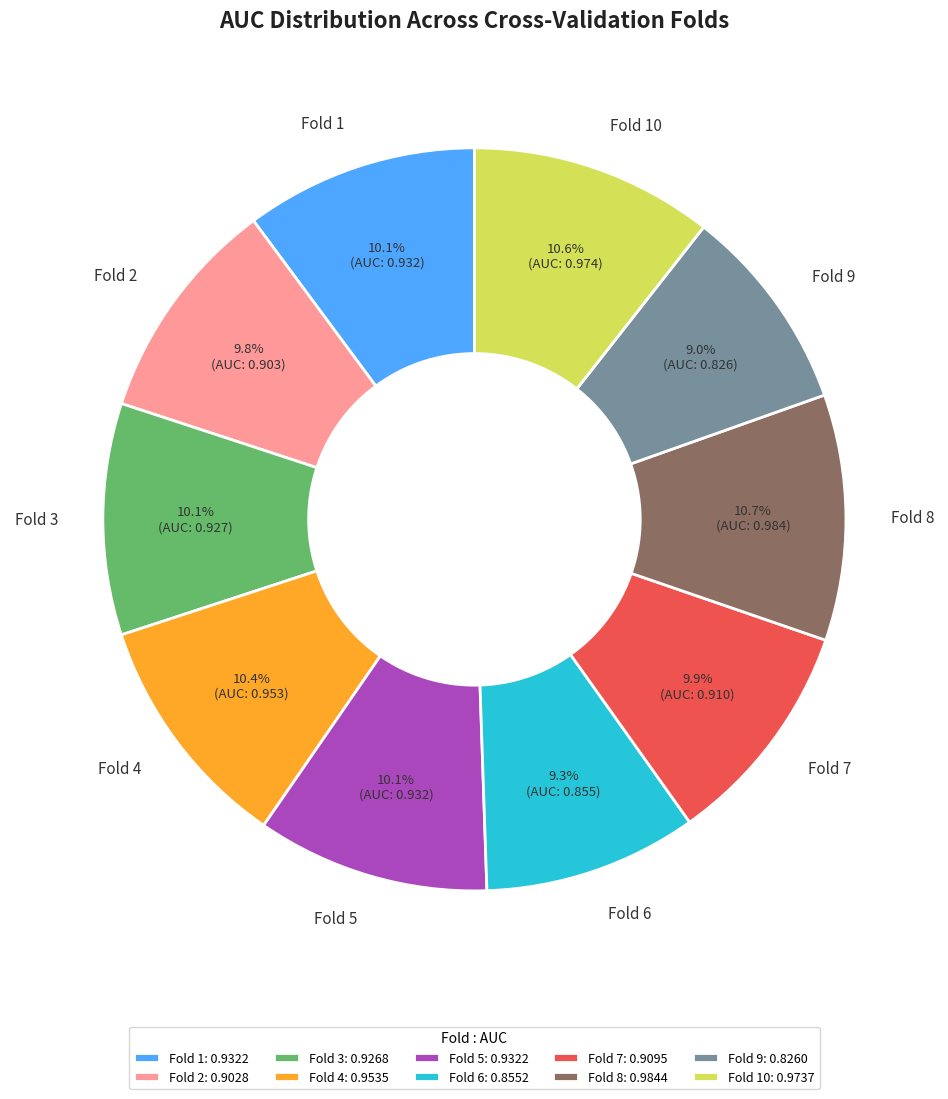

To the nearest percent, what is the difference between the largest and smallest slice percentages?

2%